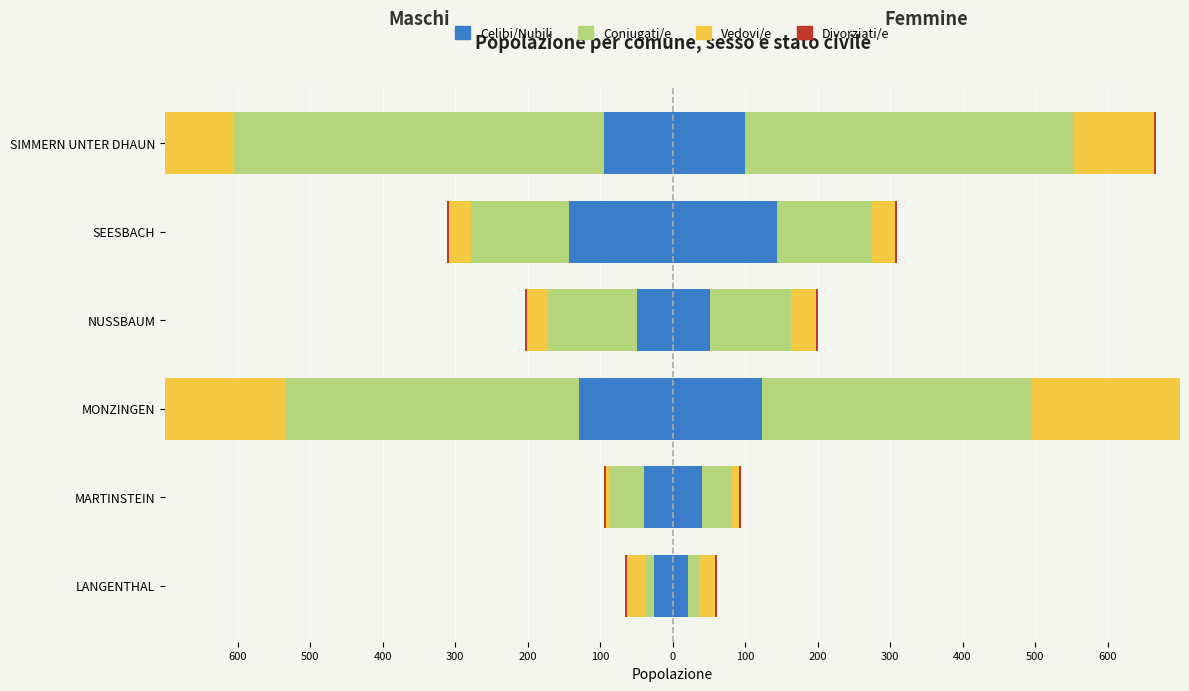

The Coniugati/e series shows -97.3 at 400. True or false?

False